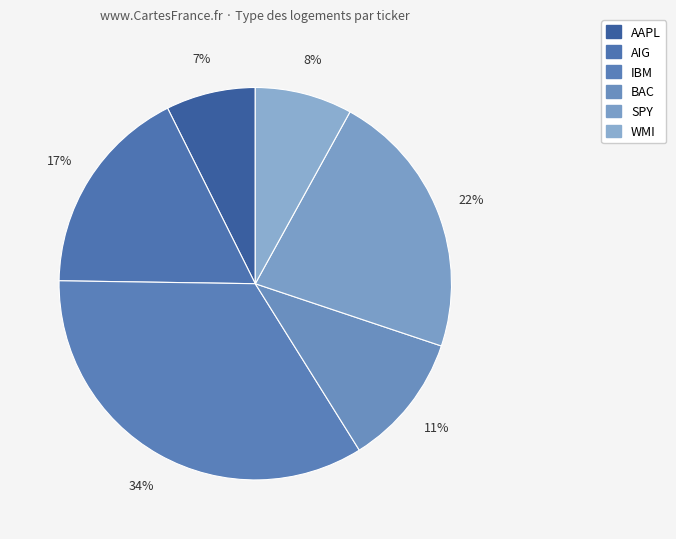

Approximately how many times larger is the value at WMI compared to SPY?

0.4